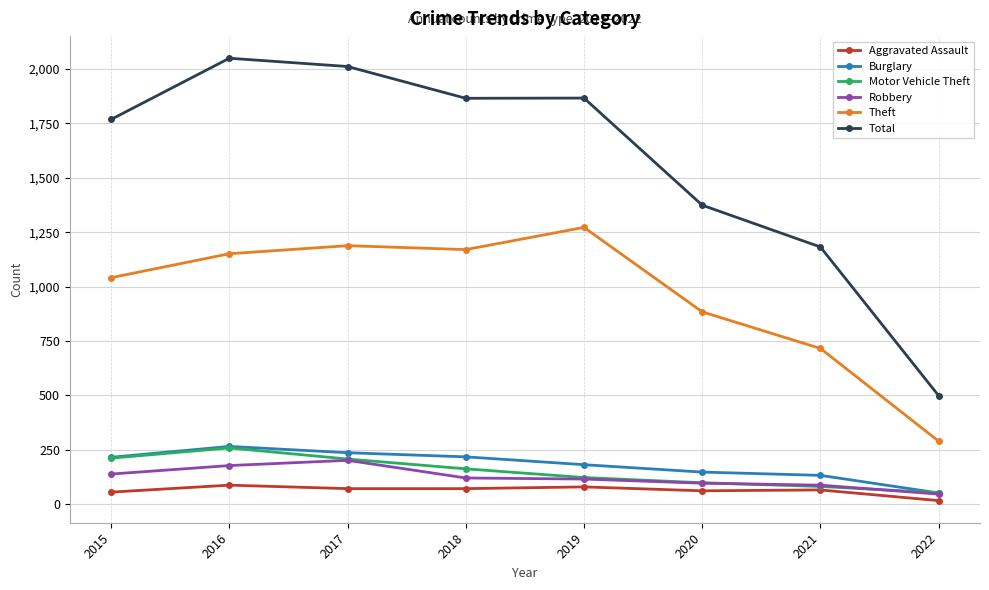

How many data points does each series have?

8